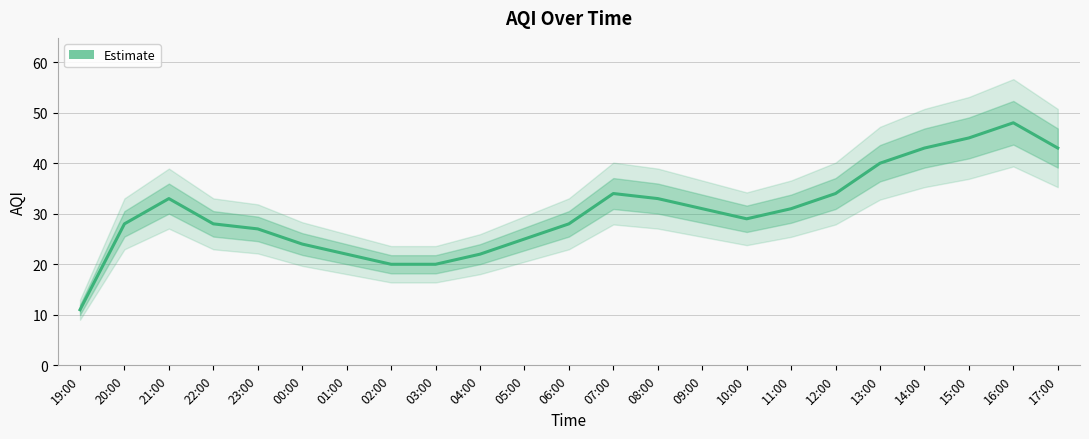

Where does the data first go above 29?

21:00